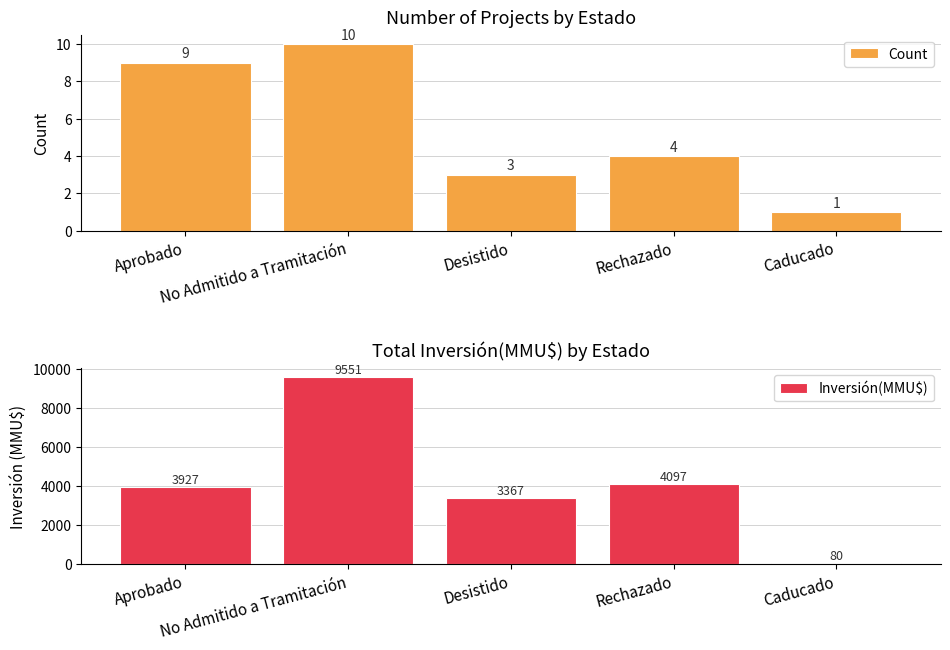

At Desistido, list the series in order from largest to smallest.

Inversión(MMU$), Count